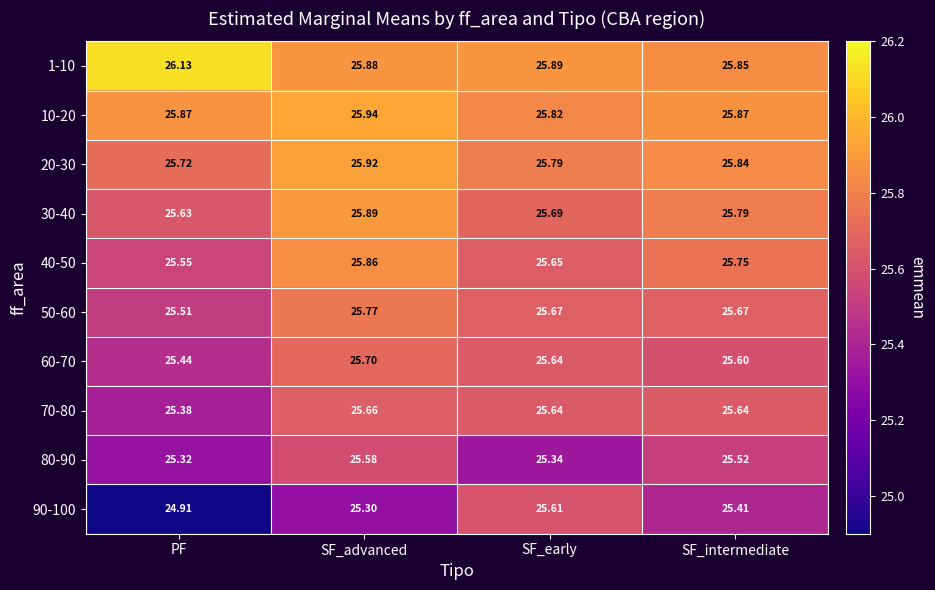

What is the difference between the highest and lowest values at PF?

1.2